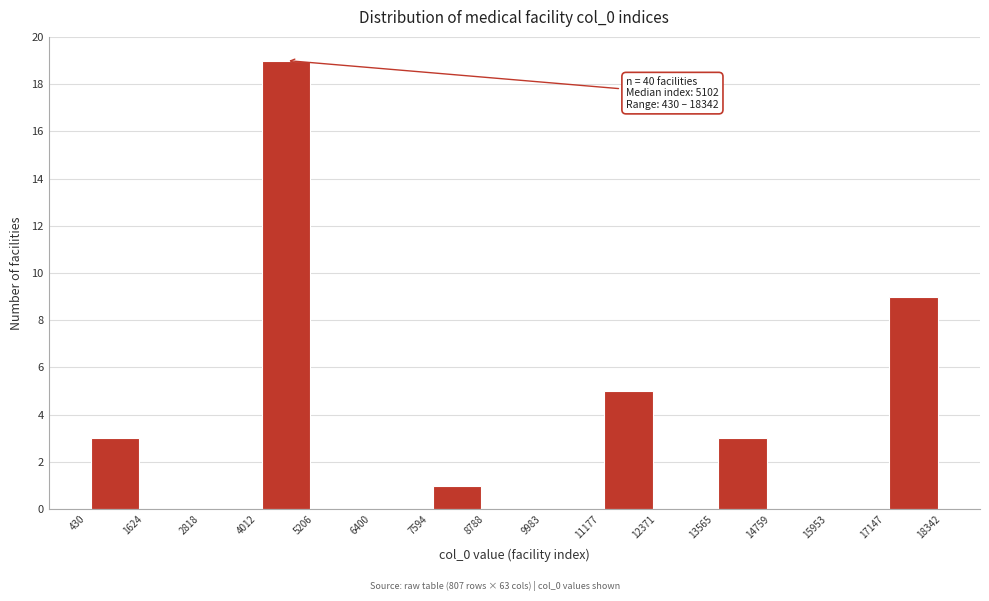

Which range on the x-axis has the tallest bar?

4012 to 5206